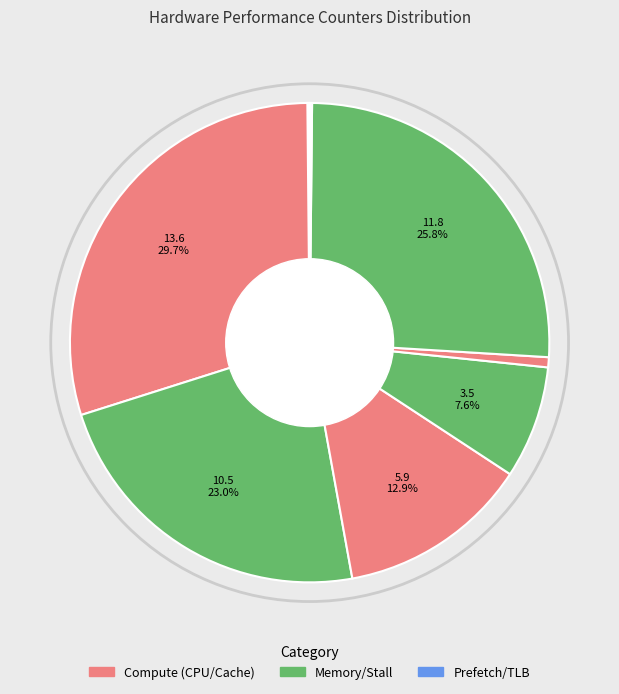

How many slices are in this pie chart?

10